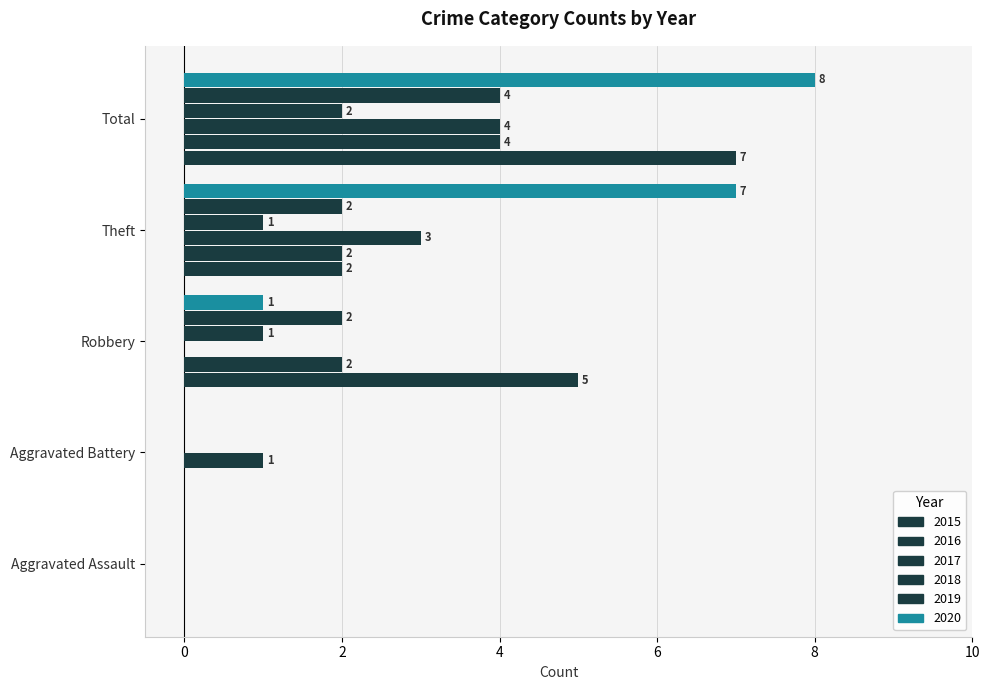

Where is 2016 nearest to the value 2?

Robbery